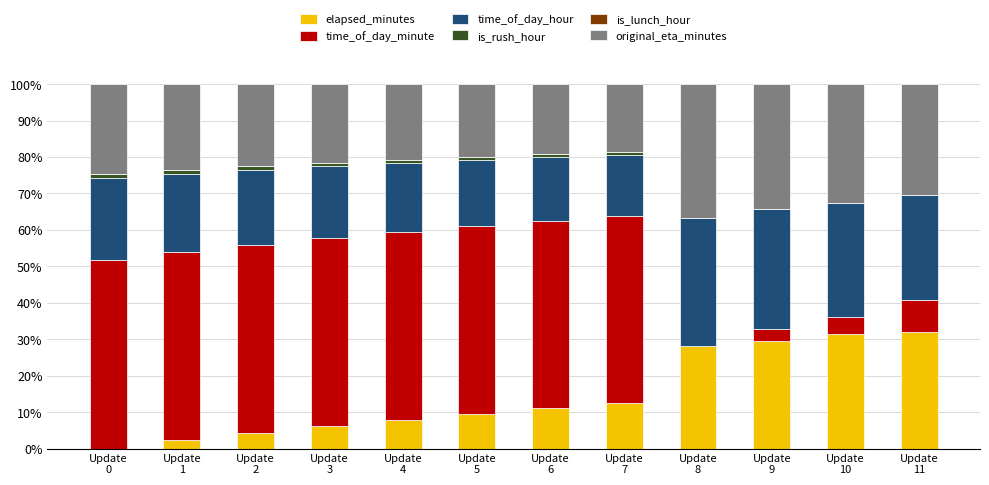

What is the sum of all elapsed_minutes values?

174.5